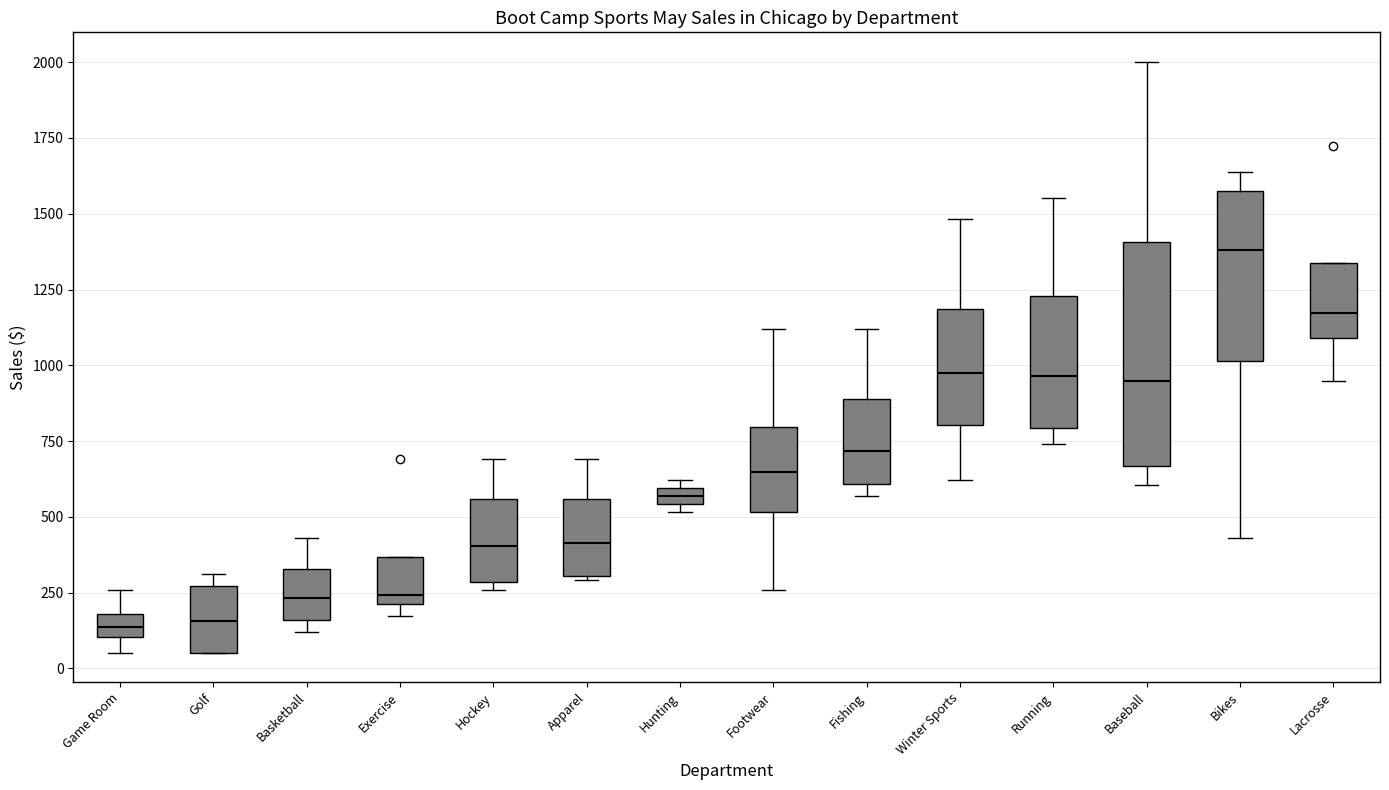

Where is the upper edge of the box for Lacrosse on the y-axis? The values are not printed on the chart, so give them approximately, as read against the axis.

1350